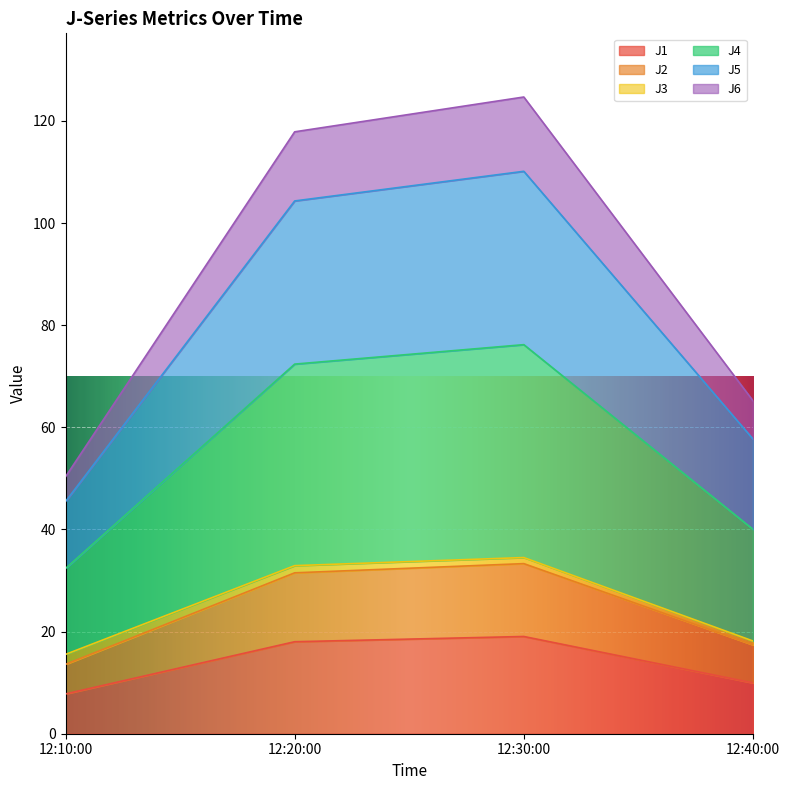

How many interior local peaks does the J6 series have?

1